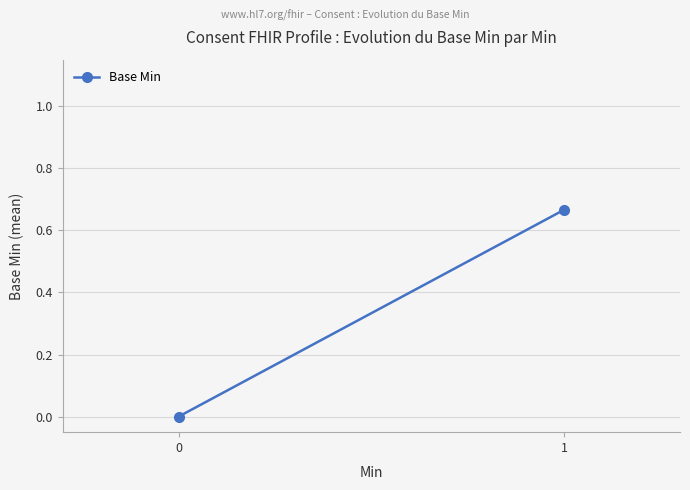

What is the value of the 2nd point from the left?

0.7